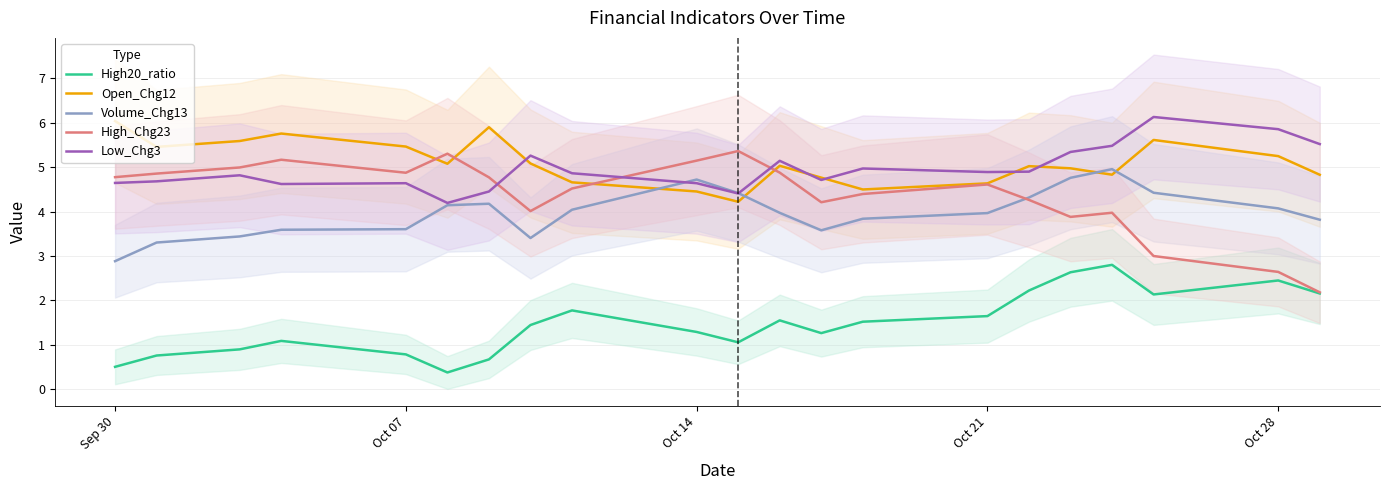

How many series are shown in this chart?

5